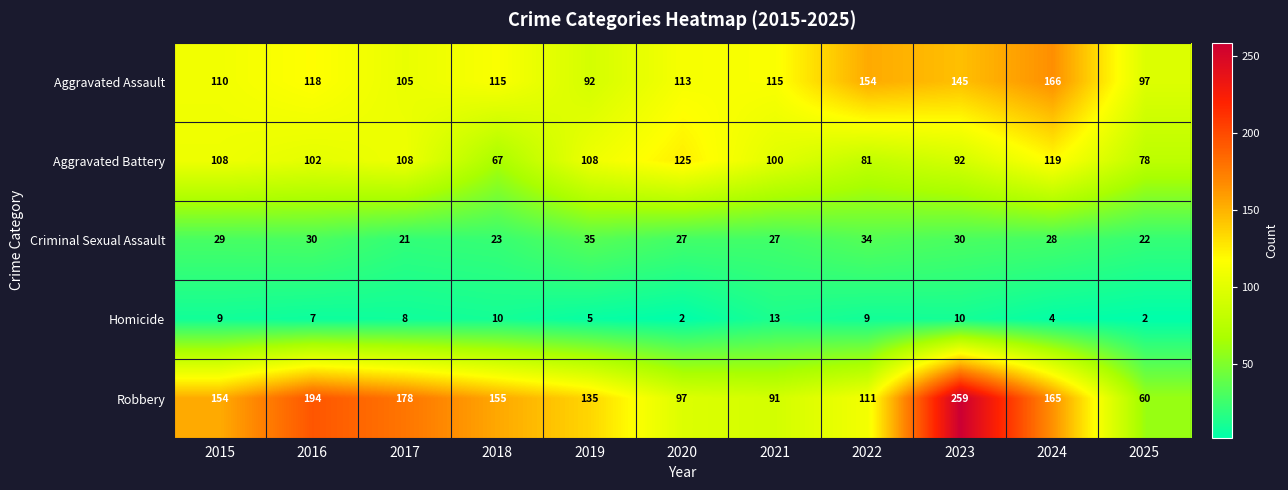

List the series in order of their peak value, highest first.

Robbery, Aggravated Assault, Aggravated Battery, Criminal Sexual Assault, Homicide